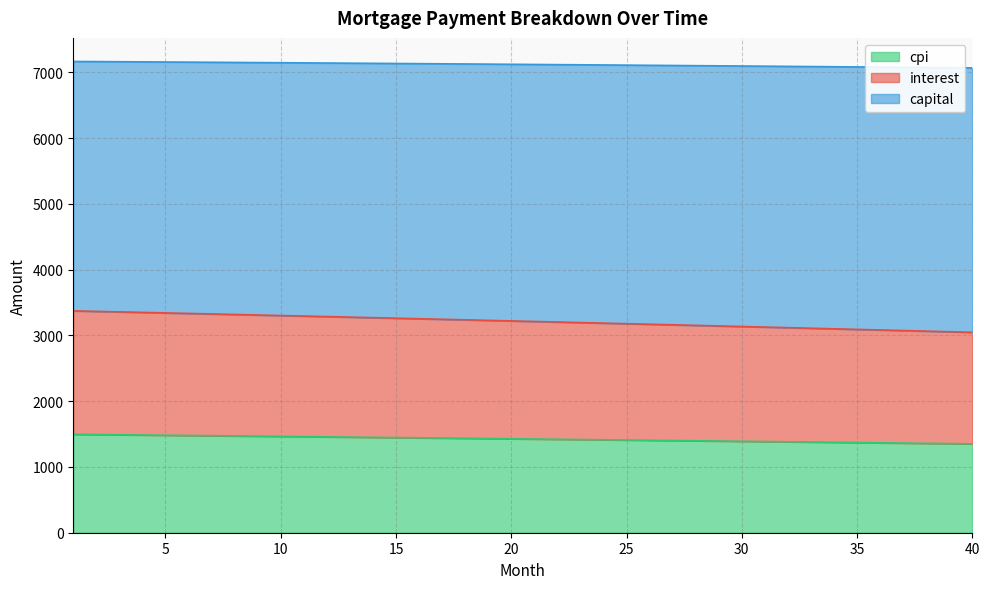

True or false: cpi and capital intersect in this chart.

False